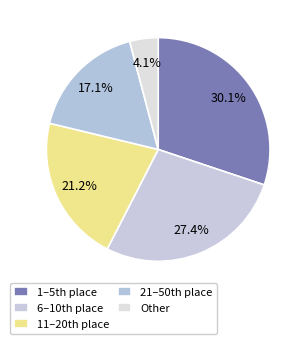

How many slices are in this pie chart?

5